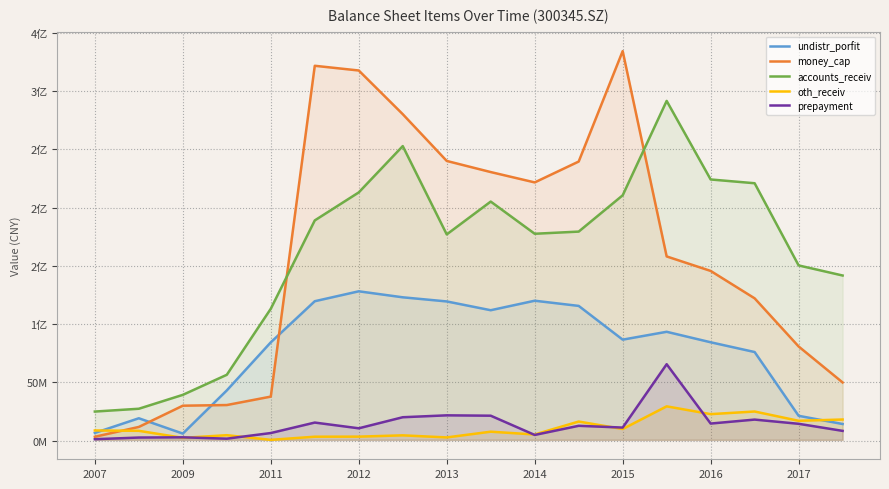

Which category has the lowest value across all series?

2011